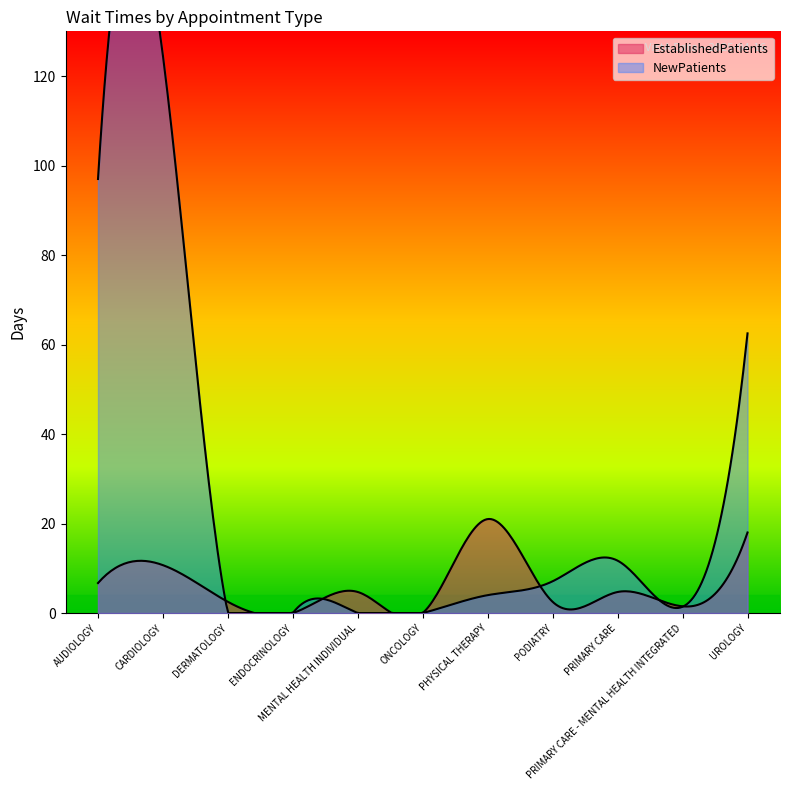

Reading left to right, transcribe all the data shown in this chart.

EstablishedPatients: AUDIOLOGY=6.7	CARDIOLOGY=10.7	DERMATOLOGY=2.5	ENDOCRINOLOGY=0.0	MENTAL HEALTH INDIVIDUAL=4.7	ONCOLOGY=0.0	PHYSICAL THERAPY=21.0	PODIATRY=2.5	PRIMARY CARE=4.7	PRIMARY CARE - MENTAL HEALTH INTEGRATED=1.5	UROLOGY=18.0
NewPatients: AUDIOLOGY=97.0	CARDIOLOGY=124.5	DERMATOLOGY=0.0	ENDOCRINOLOGY=0.0	MENTAL HEALTH INDIVIDUAL=0.0	ONCOLOGY=0.0	PHYSICAL THERAPY=4.0	PODIATRY=7.1	PRIMARY CARE=11.7	PRIMARY CARE - MENTAL HEALTH INTEGRATED=1.4	UROLOGY=62.5